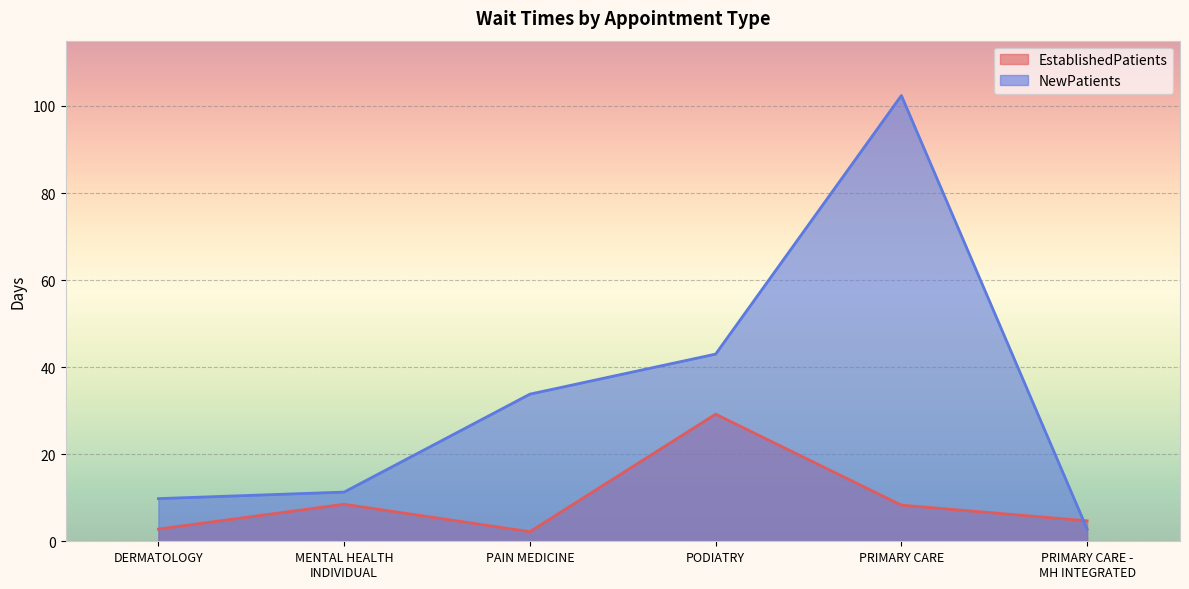

Is the value of EstablishedPatients at PRIMARY CARE greater than the value of NewPatients at DERMATOLOGY?

No